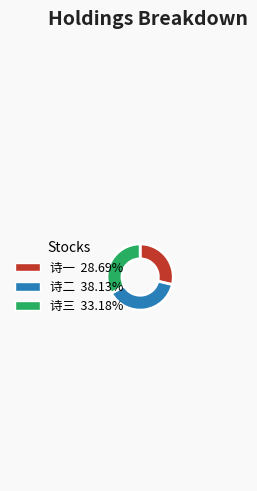

Is there a majority slice in this chart?

No